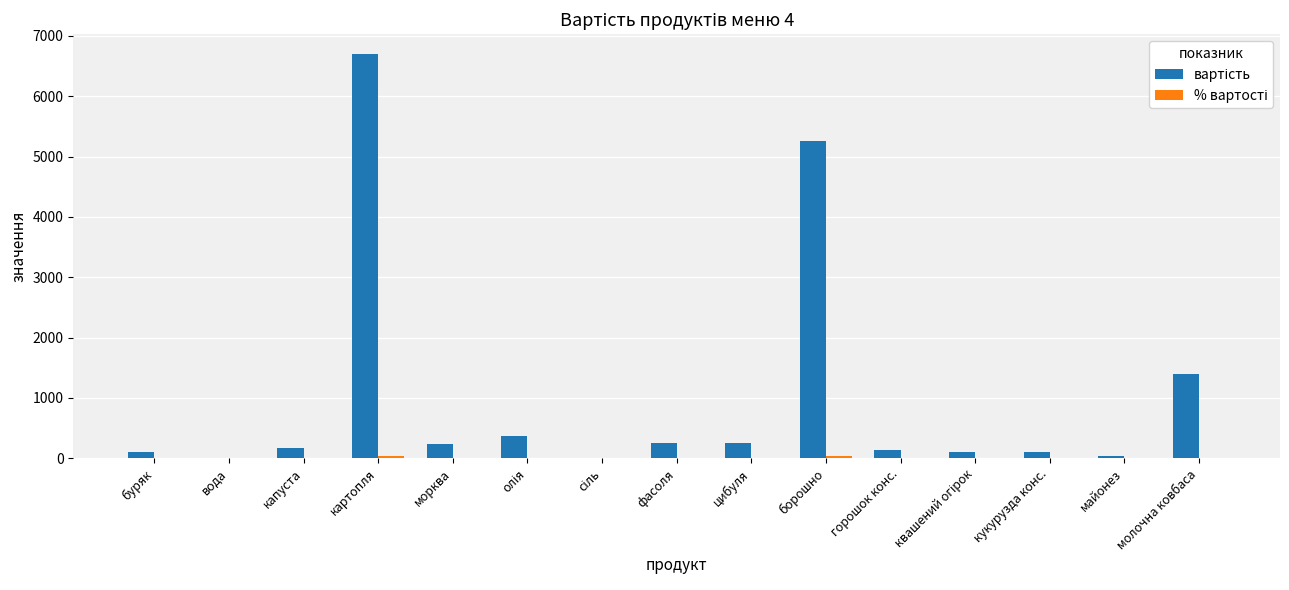

Is the value of % вартості at фасоля greater than the value of вартість at цибуля?

No